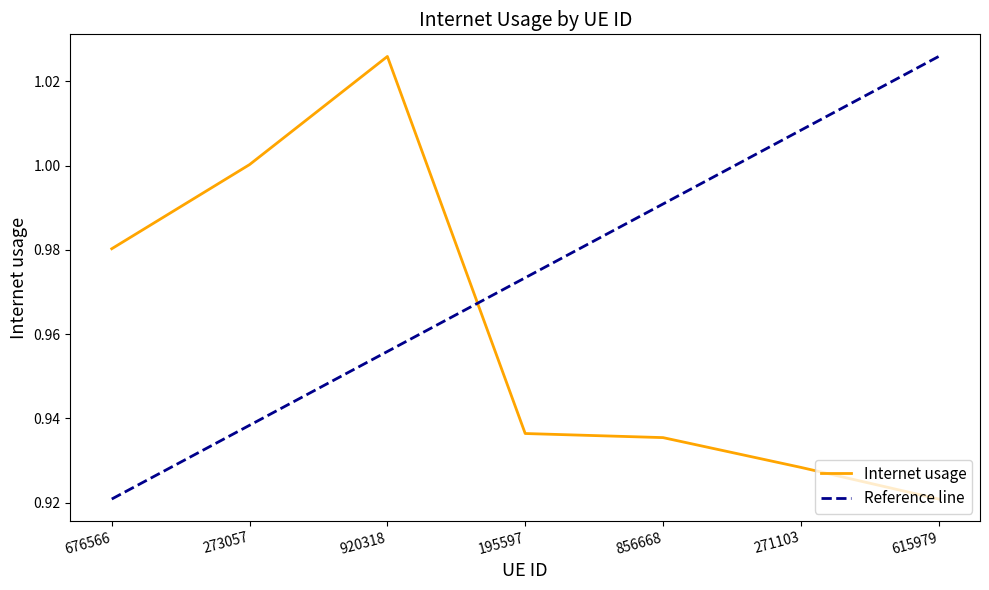

What are all the series names shown in the legend?

Internet usage, Reference line